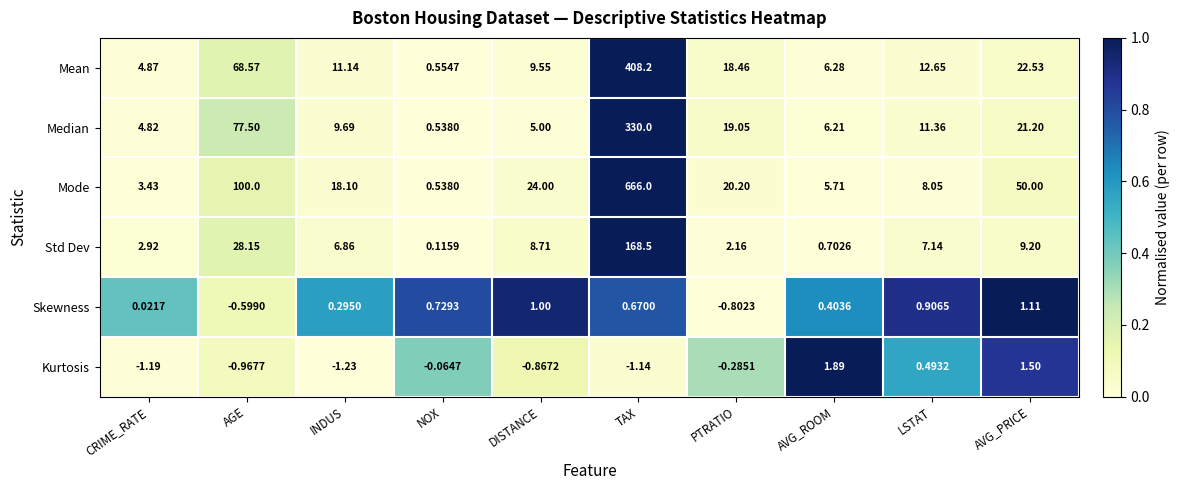

At which category is the sum across all series the highest?

TAX